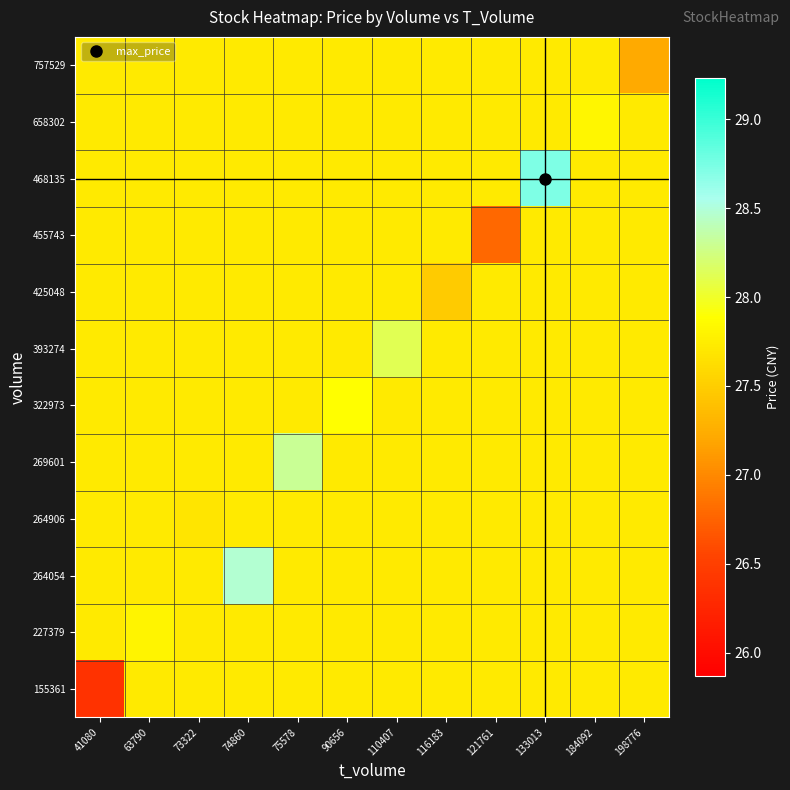

At 121761, list the series in order from largest to smallest.

155361, 227379, 264054, 264906, 269601, 322973, 393274, 425048, 468135, 658302, 757529, 455743